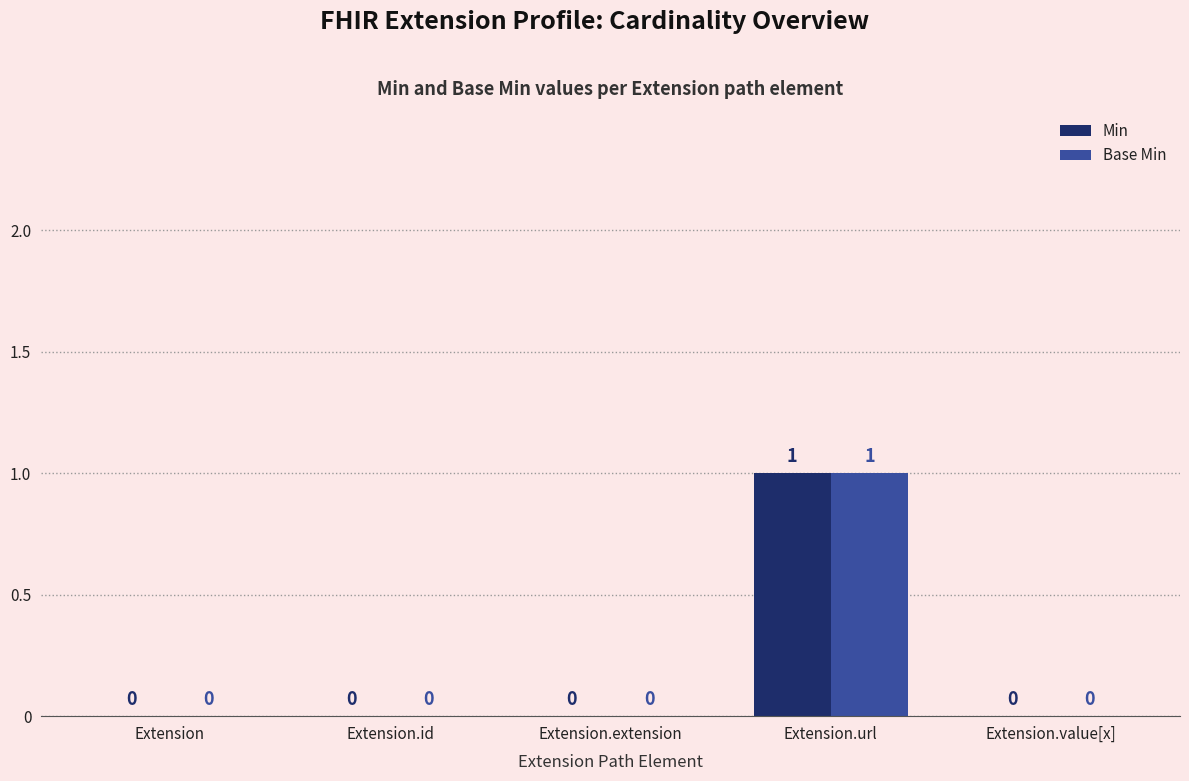

Reading left to right, extract all data points from this chart.

Min: 0	0	0	1	0
Base Min: 0	0	0	1	0